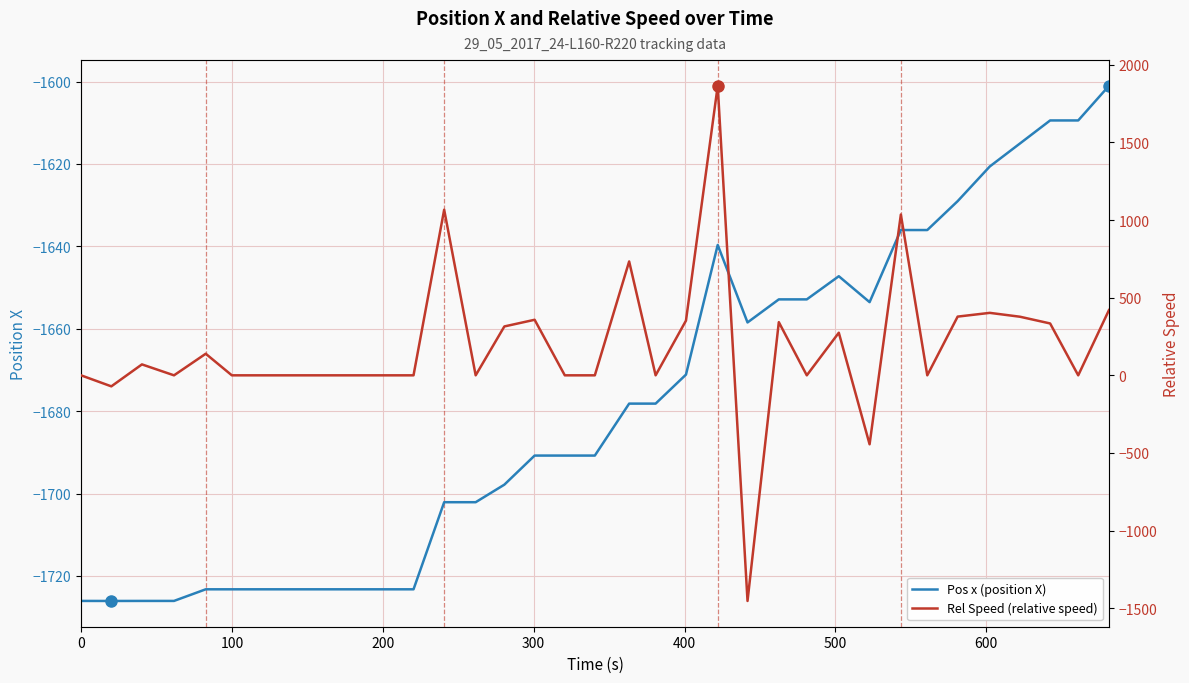

What is the minimum value for Pos x (position X)?

-1726.1